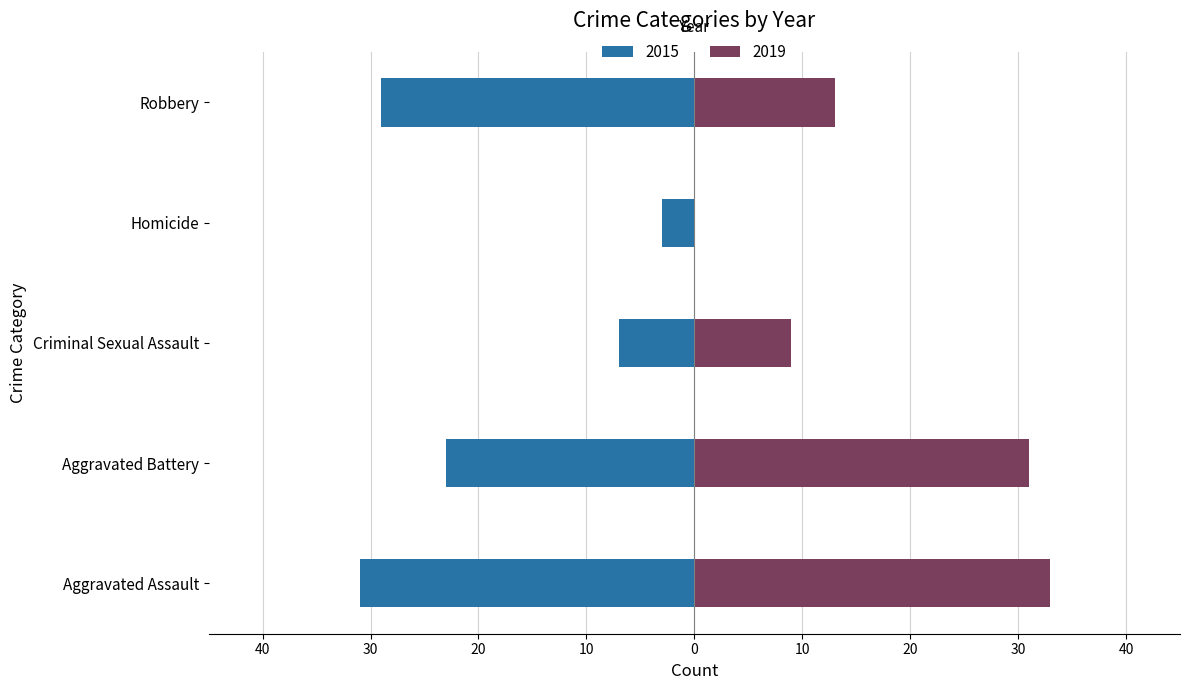

What value does the 2019 series have at Robbery?

13